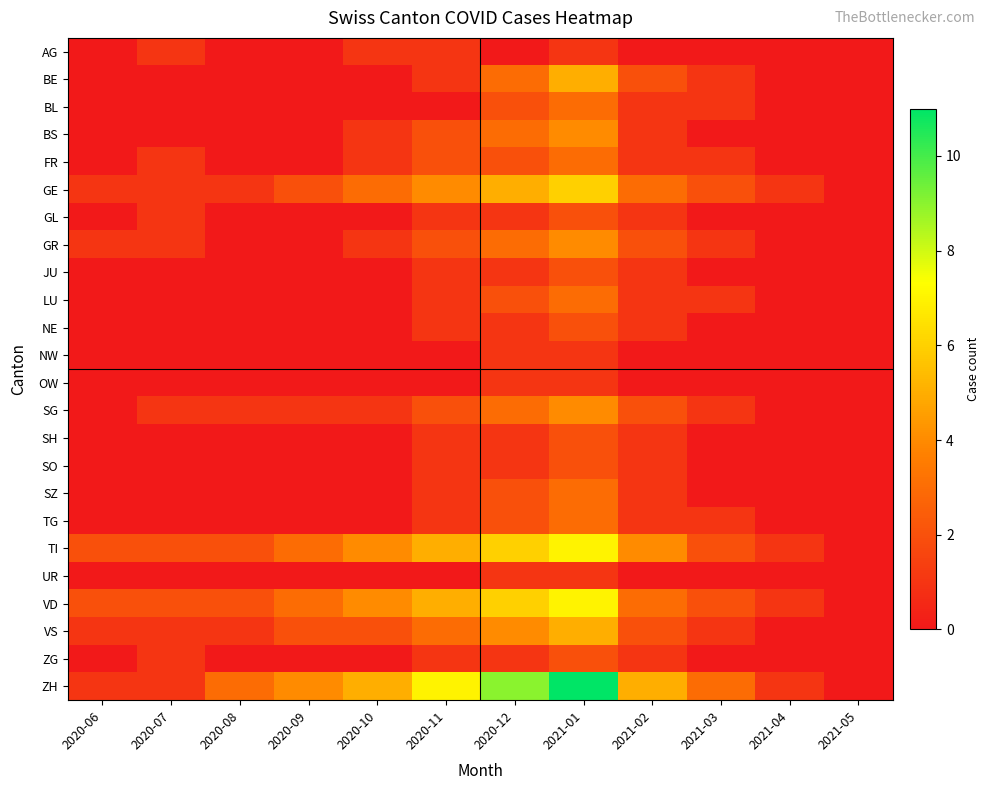

Reading left to right, list all the values displayed in this chart.

AG: 2020-06=0	2020-07=1	2020-08=0	2020-09=0	2020-10=1	2020-11=1	2020-12=0	2021-01=1	2021-02=0	2021-03=0	2021-04=0	2021-05=0
BE: 2020-06=0	2020-07=0	2020-08=0	2020-09=0	2020-10=0	2020-11=1	2020-12=3	2021-01=5	2021-02=2	2021-03=1	2021-04=0	2021-05=0
BL: 2020-06=0	2020-07=0	2020-08=0	2020-09=0	2020-10=0	2020-11=0	2020-12=2	2021-01=3	2021-02=1	2021-03=1	2021-04=0	2021-05=0
BS: 2020-06=0	2020-07=0	2020-08=0	2020-09=0	2020-10=1	2020-11=2	2020-12=3	2021-01=4	2021-02=1	2021-03=0	2021-04=0	2021-05=0
FR: 2020-06=0	2020-07=1	2020-08=0	2020-09=0	2020-10=1	2020-11=2	2020-12=2	2021-01=3	2021-02=1	2021-03=1	2021-04=0	2021-05=0
GE: 2020-06=1	2020-07=1	2020-08=1	2020-09=2	2020-10=3	2020-11=4	2020-12=5	2021-01=6	2021-02=3	2021-03=2	2021-04=1	2021-05=0
GL: 2020-06=0	2020-07=1	2020-08=0	2020-09=0	2020-10=0	2020-11=1	2020-12=1	2021-01=2	2021-02=1	2021-03=0	2021-04=0	2021-05=0
GR: 2020-06=1	2020-07=1	2020-08=0	2020-09=0	2020-10=1	2020-11=2	2020-12=3	2021-01=4	2021-02=2	2021-03=1	2021-04=0	2021-05=0
JU: 2020-06=0	2020-07=0	2020-08=0	2020-09=0	2020-10=0	2020-11=1	2020-12=1	2021-01=2	2021-02=1	2021-03=0	2021-04=0	2021-05=0
LU: 2020-06=0	2020-07=0	2020-08=0	2020-09=0	2020-10=0	2020-11=1	2020-12=2	2021-01=3	2021-02=1	2021-03=1	2021-04=0	2021-05=0
NE: 2020-06=0	2020-07=0	2020-08=0	2020-09=0	2020-10=0	2020-11=1	2020-12=1	2021-01=2	2021-02=1	2021-03=0	2021-04=0	2021-05=0
NW: 2020-06=0	2020-07=0	2020-08=0	2020-09=0	2020-10=0	2020-11=0	2020-12=1	2021-01=1	2021-02=0	2021-03=0	2021-04=0	2021-05=0
OW: 2020-06=0	2020-07=0	2020-08=0	2020-09=0	2020-10=0	2020-11=0	2020-12=1	2021-01=1	2021-02=0	2021-03=0	2021-04=0	2021-05=0
SG: 2020-06=0	2020-07=1	2020-08=1	2020-09=1	2020-10=1	2020-11=2	2020-12=3	2021-01=4	2021-02=2	2021-03=1	2021-04=0	2021-05=0
SH: 2020-06=0	2020-07=0	2020-08=0	2020-09=0	2020-10=0	2020-11=1	2020-12=1	2021-01=2	2021-02=1	2021-03=0	2021-04=0	2021-05=0
SO: 2020-06=0	2020-07=0	2020-08=0	2020-09=0	2020-10=0	2020-11=1	2020-12=1	2021-01=2	2021-02=1	2021-03=0	2021-04=0	2021-05=0
SZ: 2020-06=0	2020-07=0	2020-08=0	2020-09=0	2020-10=0	2020-11=1	2020-12=2	2021-01=3	2021-02=1	2021-03=0	2021-04=0	2021-05=0
TG: 2020-06=0	2020-07=0	2020-08=0	2020-09=0	2020-10=0	2020-11=1	2020-12=2	2021-01=3	2021-02=1	2021-03=1	2021-04=0	2021-05=0
TI: 2020-06=2	2020-07=2	2020-08=2	2020-09=3	2020-10=4	2020-11=5	2020-12=6	2021-01=7	2021-02=4	2021-03=2	2021-04=1	2021-05=0
UR: 2020-06=0	2020-07=0	2020-08=0	2020-09=0	2020-10=0	2020-11=0	2020-12=1	2021-01=1	2021-02=0	2021-03=0	2021-04=0	2021-05=0
VD: 2020-06=2	2020-07=2	2020-08=2	2020-09=3	2020-10=4	2020-11=5	2020-12=6	2021-01=7	2021-02=3	2021-03=2	2021-04=1	2021-05=0
VS: 2020-06=1	2020-07=1	2020-08=1	2020-09=2	2020-10=2	2020-11=3	2020-12=4	2021-01=5	2021-02=2	2021-03=1	2021-04=0	2021-05=0
ZG: 2020-06=0	2020-07=1	2020-08=0	2020-09=0	2020-10=0	2020-11=1	2020-12=1	2021-01=2	2021-02=1	2021-03=0	2021-04=0	2021-05=0
ZH: 2020-06=1	2020-07=1	2020-08=3	2020-09=4	2020-10=5	2020-11=7	2020-12=9	2021-01=11	2021-02=5	2021-03=3	2021-04=1	2021-05=0